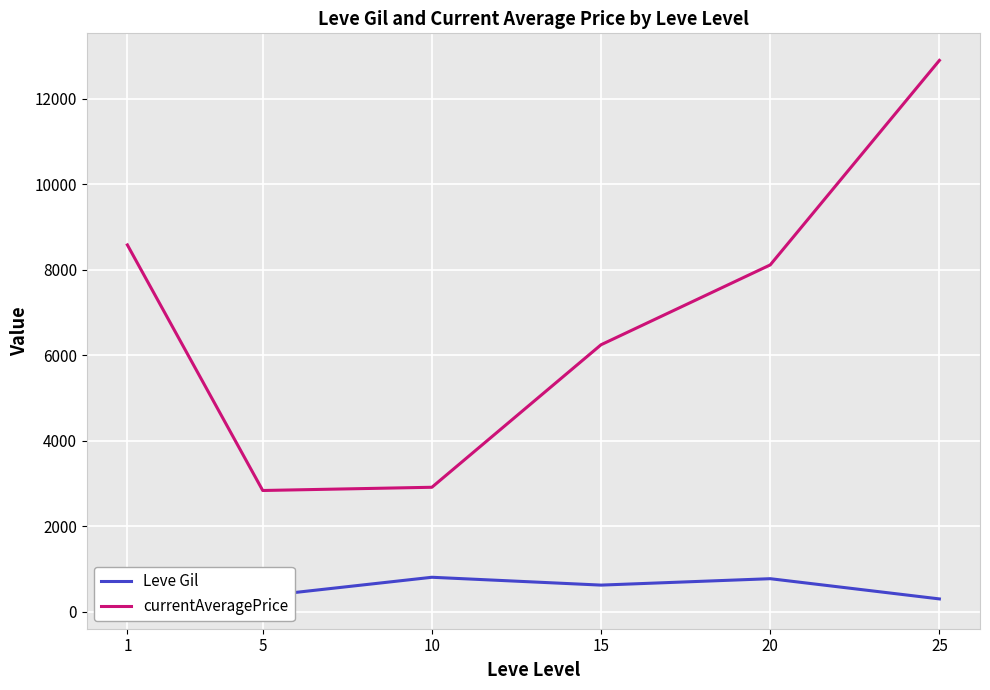

What is the difference between the maximum and second lowest values in the currentAveragePrice series?

9990.8